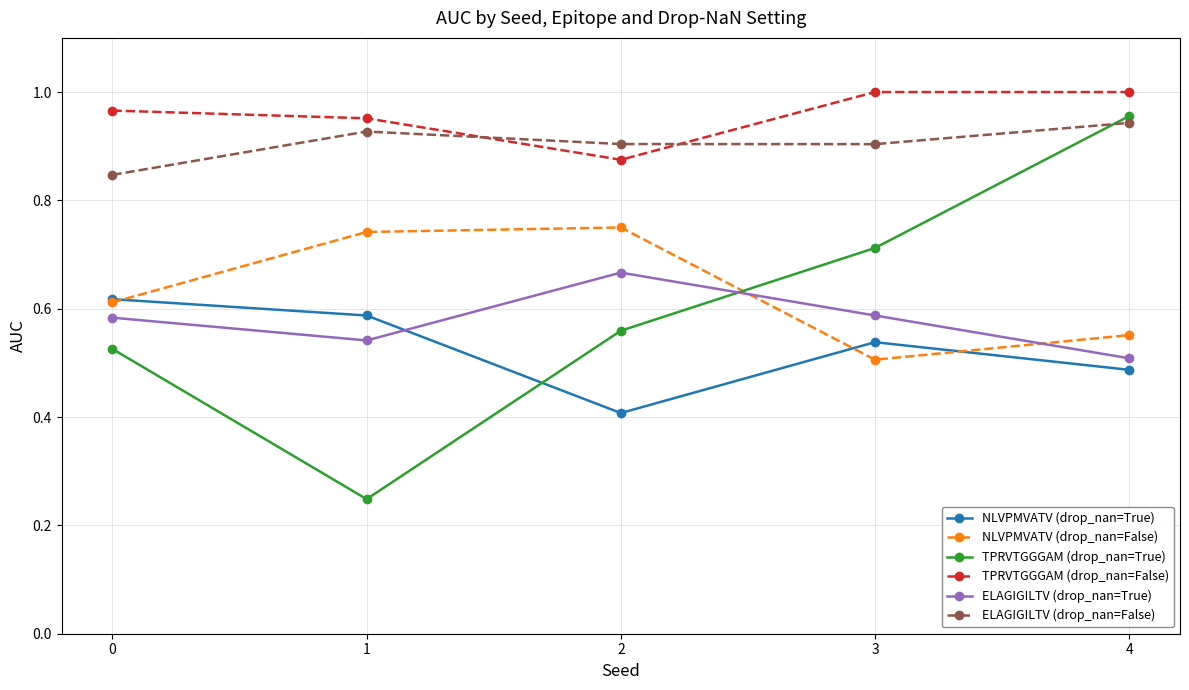

Which series has the largest total across all categories?

TPRVTGGGAM (drop_nan=False)